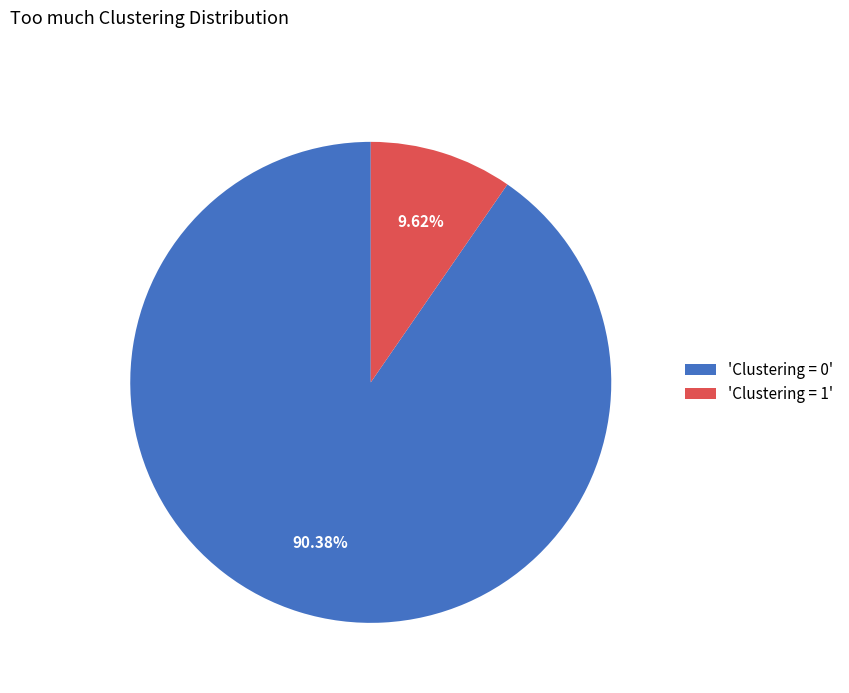

Is the sum of 'Clustering = 1' and 'Clustering = 0' greater than half?

Yes